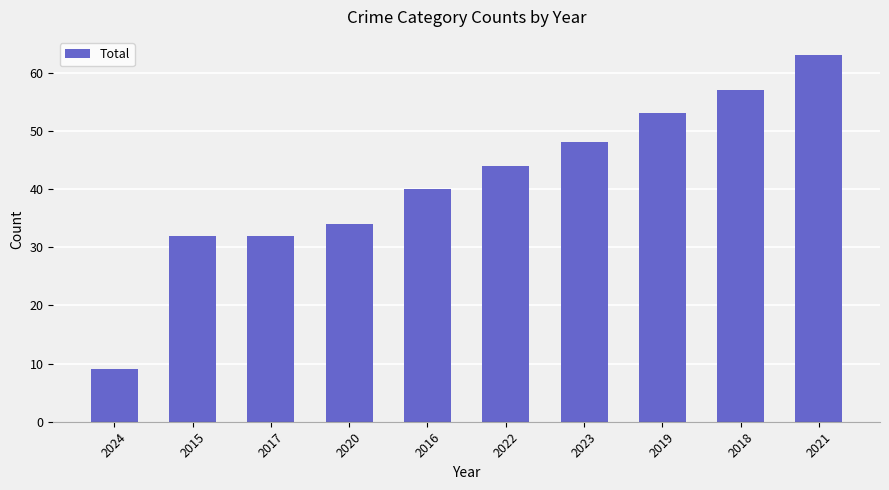

What is the difference between the second highest and minimum values?

48